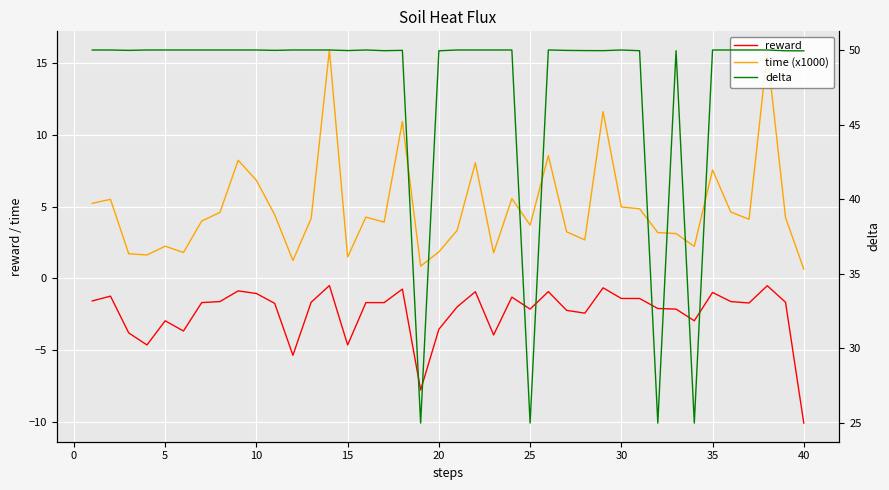

Reading left to right, what are all the values shown in this chart?

reward: -1.6	-1.2	-3.8	-4.6	-3.0	-3.7	-1.7	-1.6	-0.9	-1.1	-1.7	-5.4	-1.7	-0.5	-4.6	-1.7	-1.7	-0.7	-7.8	-3.5	-2.0	-0.9	-3.9	-1.3	-2.1	-0.9	-2.2	-2.4	-0.7	-1.4	-1.4	-2.1	-2.1	-3.0	-1.0	-1.6	-1.7	-0.5	-1.7	-10.1
time (x1000): 5.2	5.5	1.7	1.6	2.3	1.8	4.0	4.6	8.2	6.8	4.4	1.3	4.2	15.9	1.5	4.3	3.9	11.0	0.9	1.9	3.3	8.1	1.8	5.6	3.7	8.6	3.3	2.7	11.6	5.0	4.9	3.2	3.1	2.2	7.6	4.6	4.1	15.8	4.3	0.7
delta: 50.0	50.0	50.0	50.0	50.0	50.0	50.0	50.0	50.0	50.0	50.0	50.0	50.0	50.0	50.0	50.0	50.0	50.0	25.0	49.9	50.0	50.0	50.0	50.0	25.0	50.0	50.0	50.0	50.0	50.0	50.0	25.0	50.0	25.0	50.0	50.0	50.0	50.0	49.9	49.9